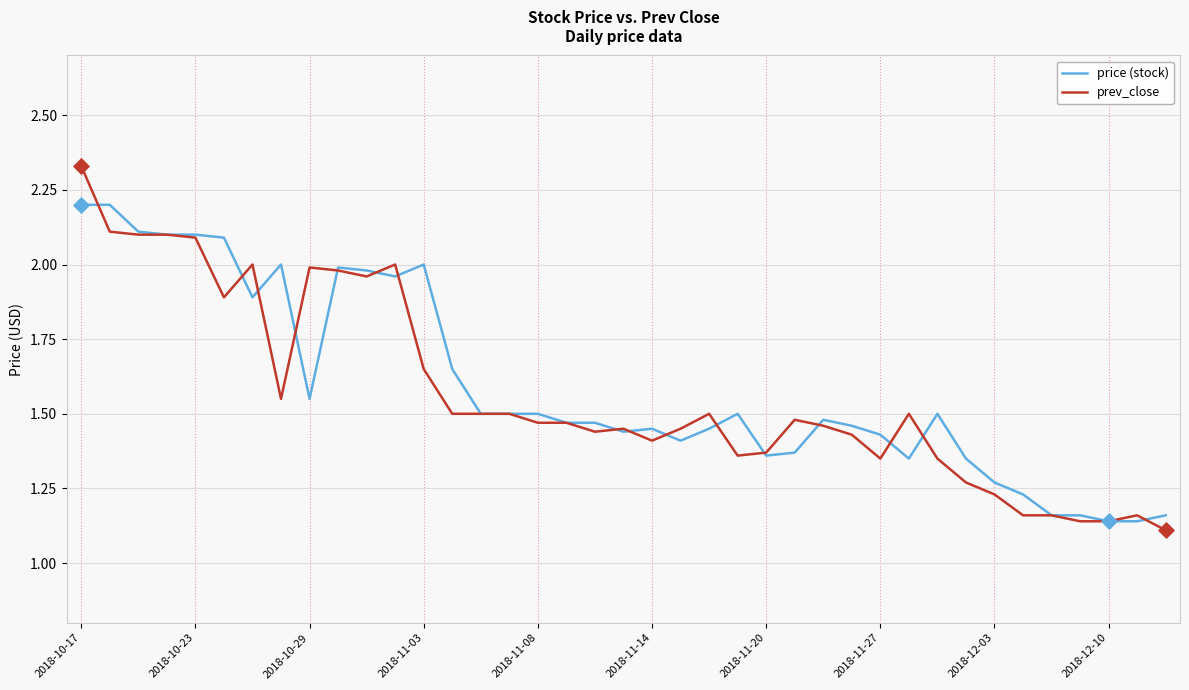

Does the chart have visible grid lines?

Yes